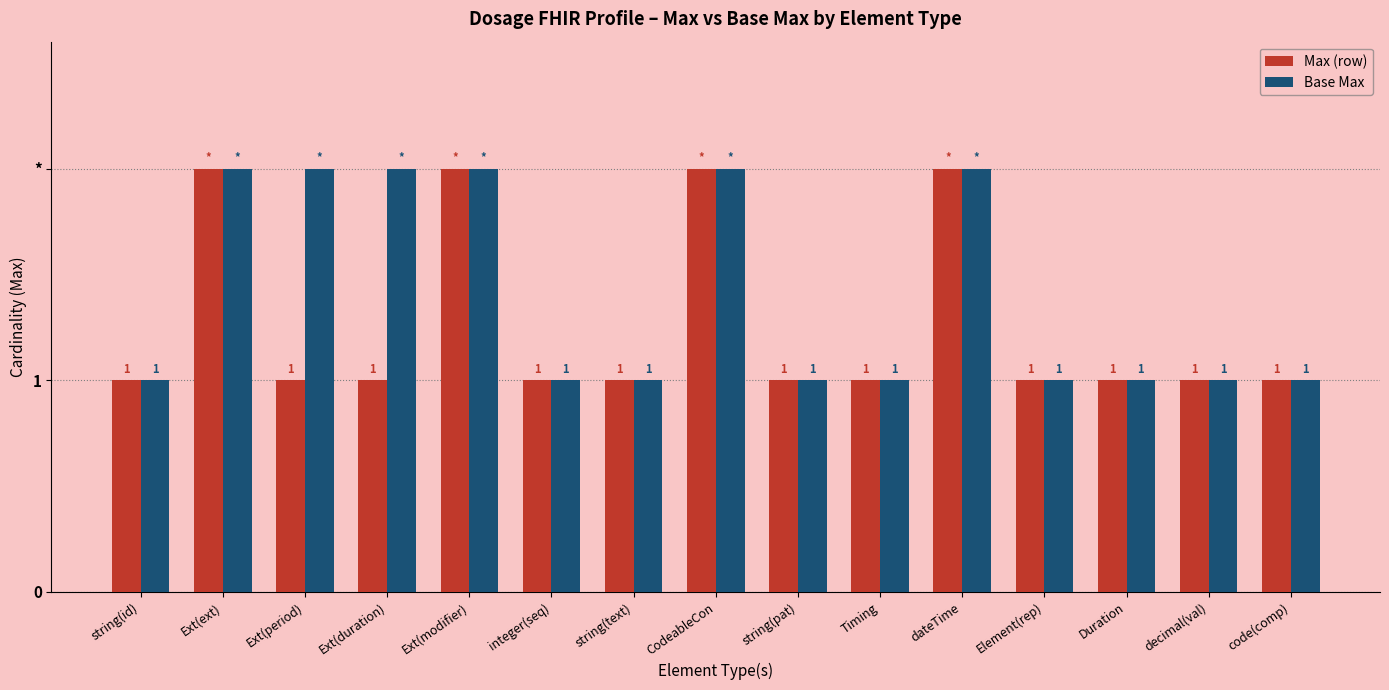

Does the chart contain stacked bars?

No